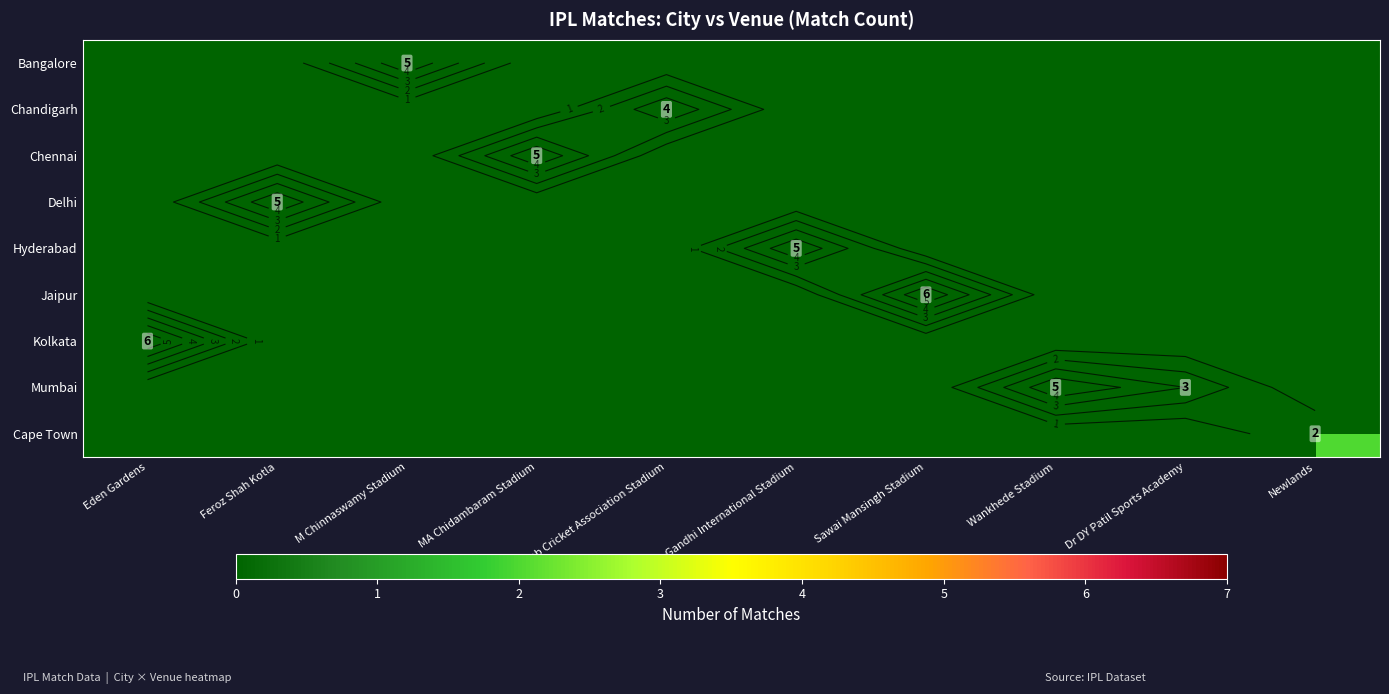

How many series are shown in this chart?

9